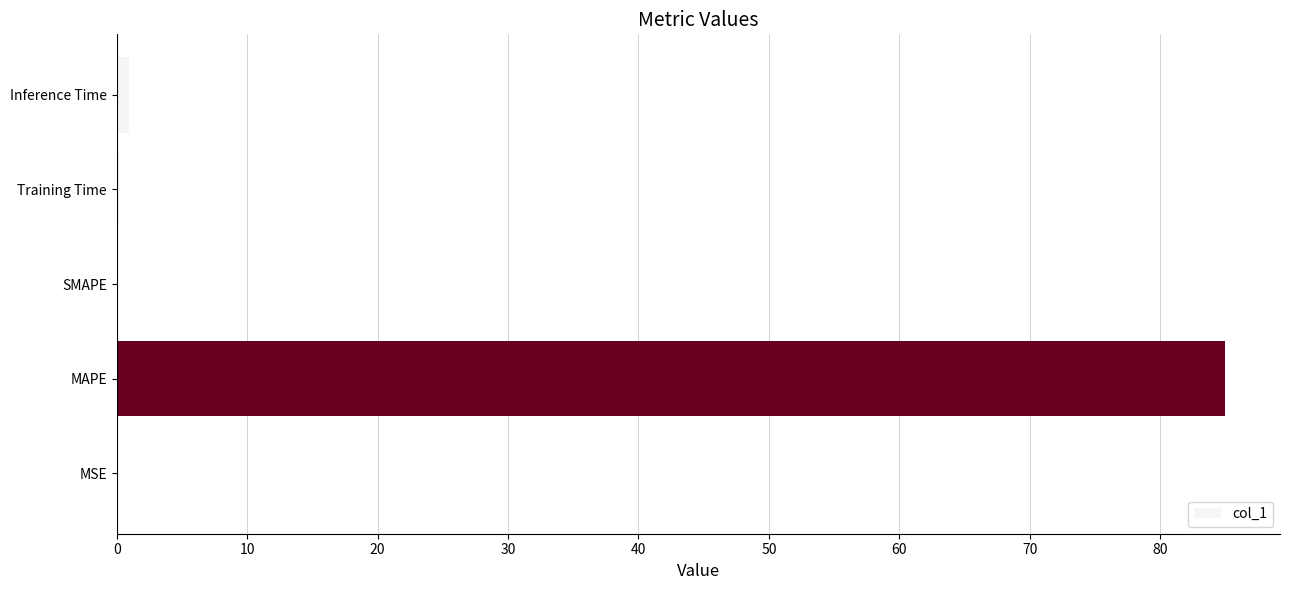

Between MAPE and MSE, which is larger?

MAPE